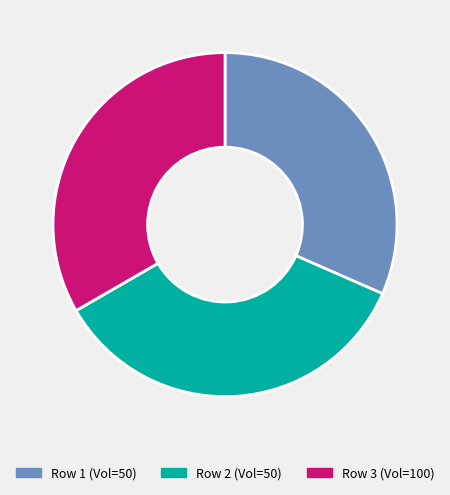

How many segments does this pie chart have?

3